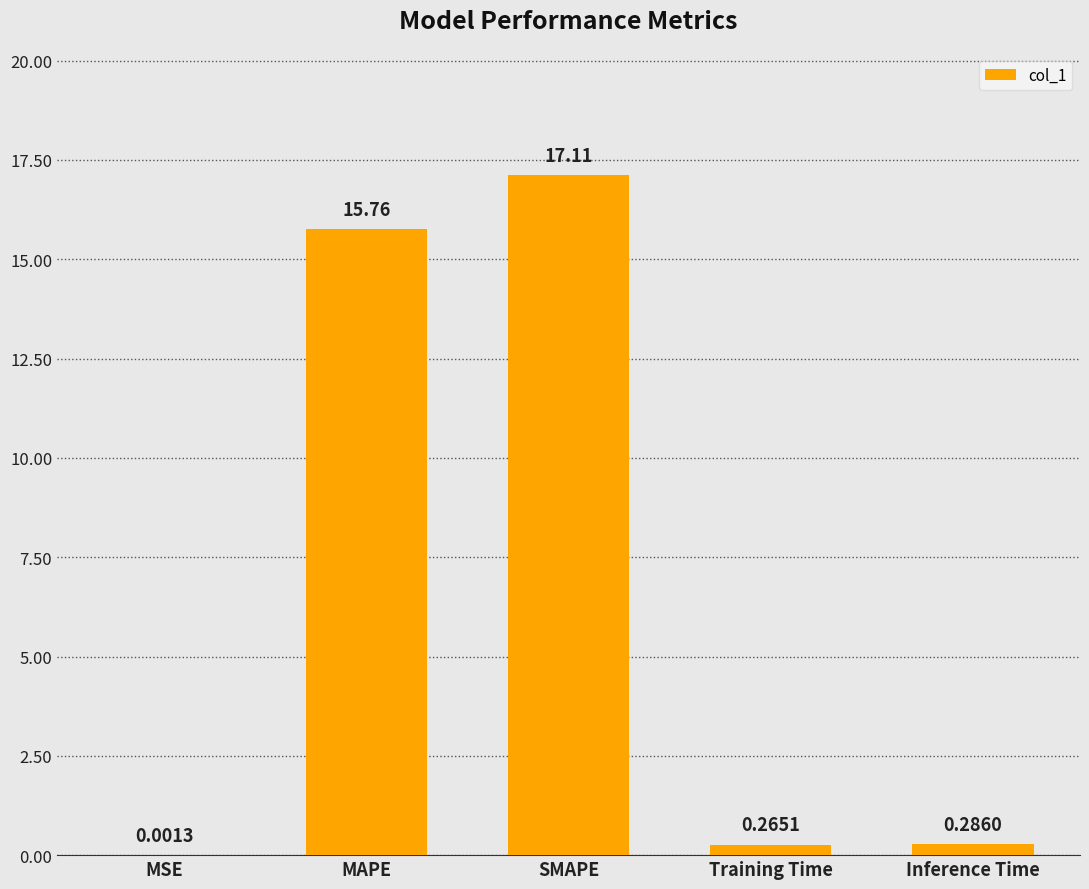

Between Training Time and MAPE, which is larger?

MAPE